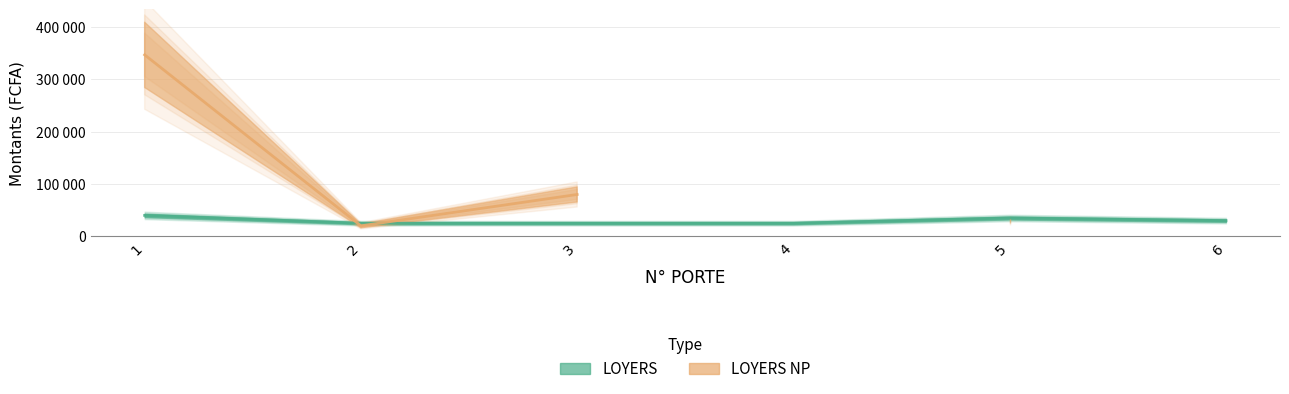

At which label is the value closest to 32500?

5